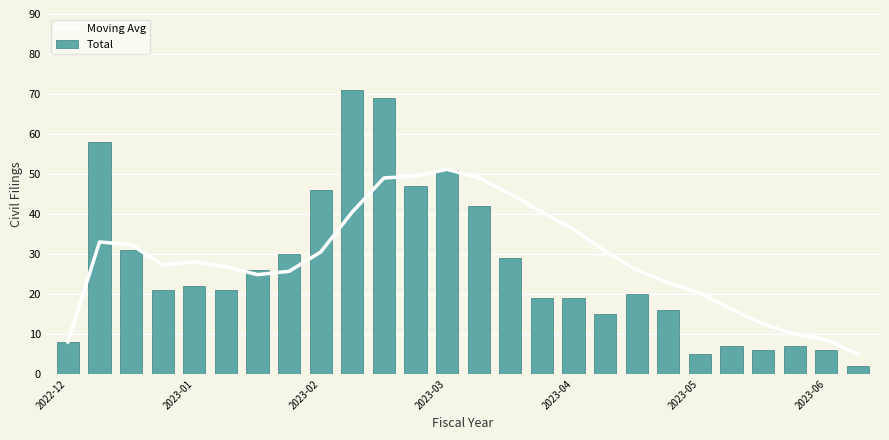

What is the difference between the maximum and minimum values in the Total series?

69